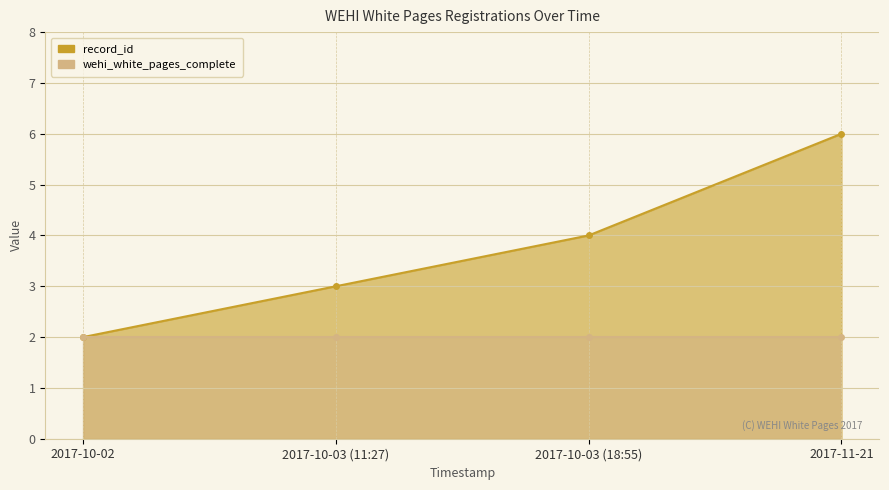

True or false: the data shows 6 at 2017-10-03 (18:55).

False